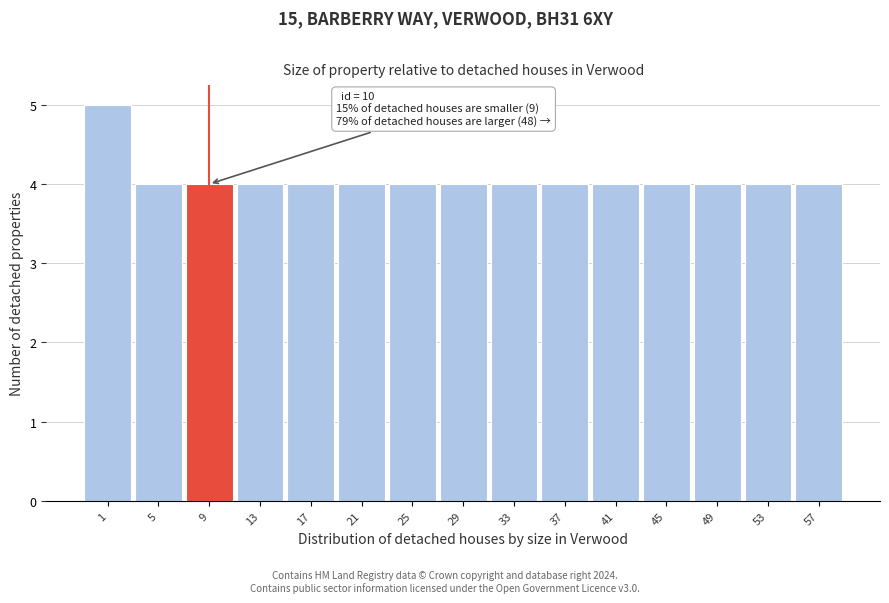

Reading left to right, what are all the values shown in this chart?

5	4	4	4	4	4	4	4	4	4	4	4	4	4	4